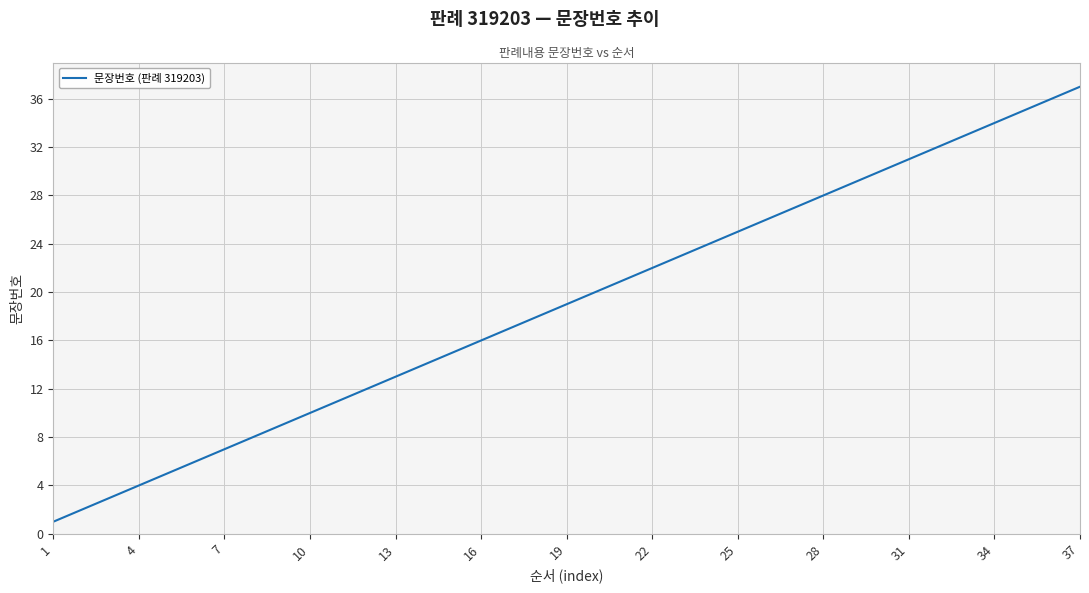

How many categories are shown in the chart?

37